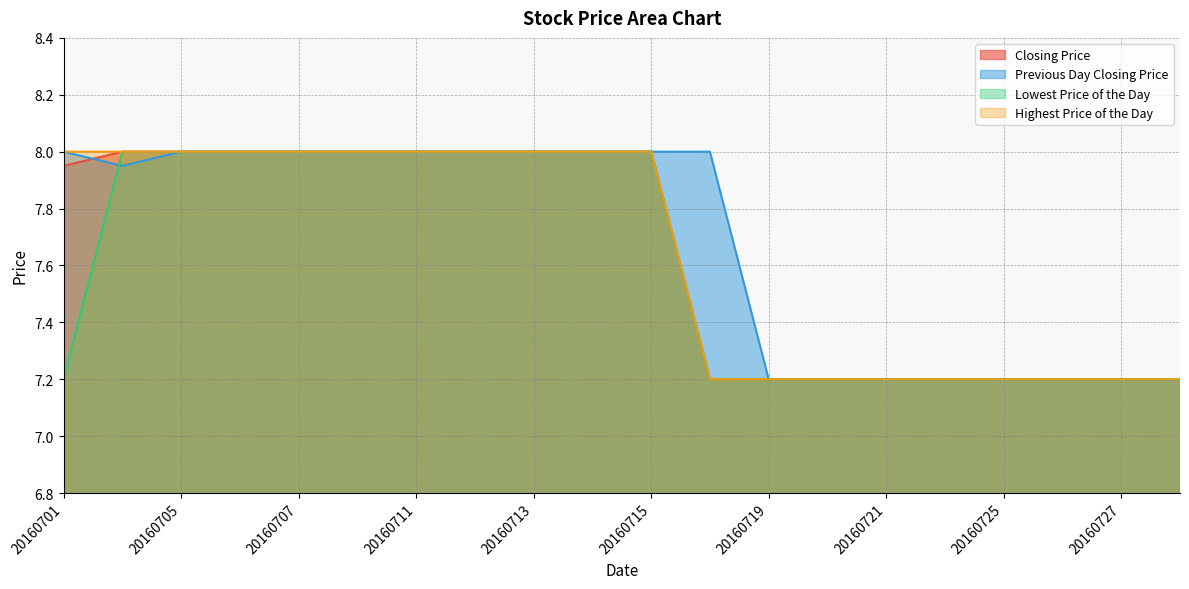

Reading right to left, transcribe all the data shown in this chart.

Closing Price: 20160728=7.2	20160727=7.2	20160726=7.2	20160725=7.2	20160722=7.2	20160721=7.2	20160720=7.2	20160719=7.2	20160718=7.2	20160715=8.0	20160714=8.0	20160713=8.0	20160712=8.0	20160711=8.0	20160708=8.0	20160707=8.0	20160706=8.0	20160705=8.0	20160704=8.0	20160701=8.0
Previous Day Closing Price: 20160728=7.2	20160727=7.2	20160726=7.2	20160725=7.2	20160722=7.2	20160721=7.2	20160720=7.2	20160719=7.2	20160718=8.0	20160715=8.0	20160714=8.0	20160713=8.0	20160712=8.0	20160711=8.0	20160708=8.0	20160707=8.0	20160706=8.0	20160705=8.0	20160704=8.0	20160701=8.0
Lowest Price of the Day: 20160728=7.2	20160727=7.2	20160726=7.2	20160725=7.2	20160722=7.2	20160721=7.2	20160720=7.2	20160719=7.2	20160718=7.2	20160715=8.0	20160714=8.0	20160713=8.0	20160712=8.0	20160711=8.0	20160708=8.0	20160707=8.0	20160706=8.0	20160705=8.0	20160704=8.0	20160701=7.2
Highest Price of the Day: 20160728=7.2	20160727=7.2	20160726=7.2	20160725=7.2	20160722=7.2	20160721=7.2	20160720=7.2	20160719=7.2	20160718=7.2	20160715=8.0	20160714=8.0	20160713=8.0	20160712=8.0	20160711=8.0	20160708=8.0	20160707=8.0	20160706=8.0	20160705=8.0	20160704=8.0	20160701=8.0